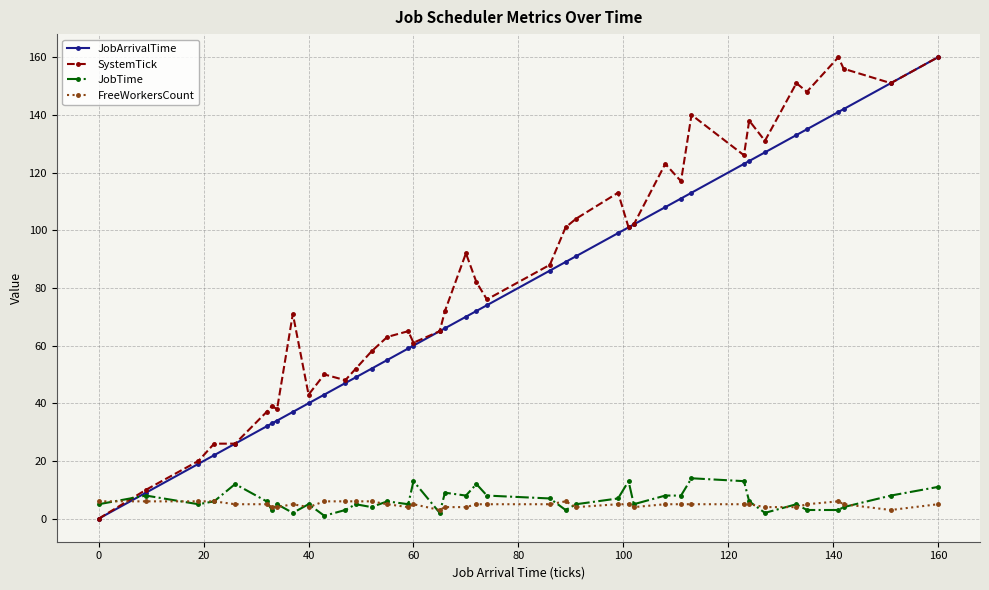

True or false: FreeWorkersCount and SystemTick intersect in this chart.

True